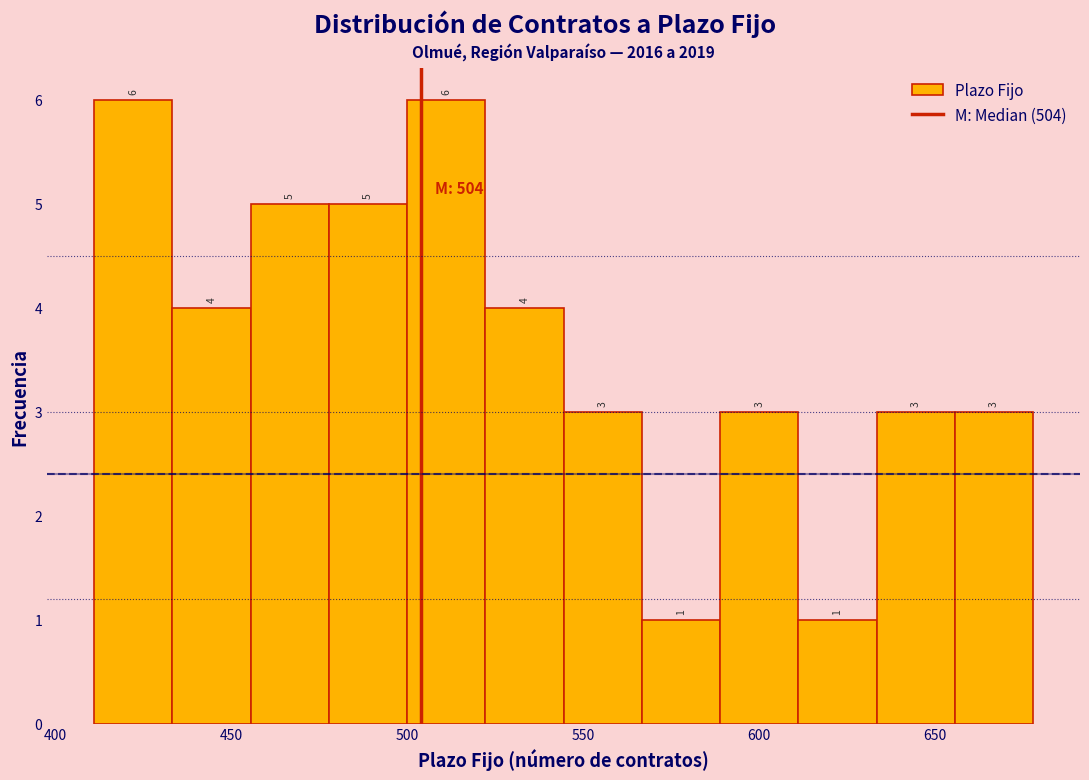

Reading left to right, list every bar in this chart as the range it spans on the x-axis followed by its height. The bar edges are not printed on the chart, so give them approximately, as read against the axis.

410 to 435: 6
435 to 455: 4
455 to 480: 5
480 to 500: 5
500 to 520: 6
520 to 545: 4
545 to 565: 3
565 to 590: 1
590 to 610: 3
610 to 635: 1
635 to 655: 3
655 to 680: 3